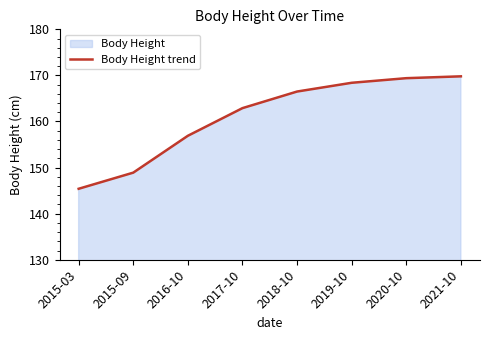

At which category does the chart reach its minimum across all series?

2015-03